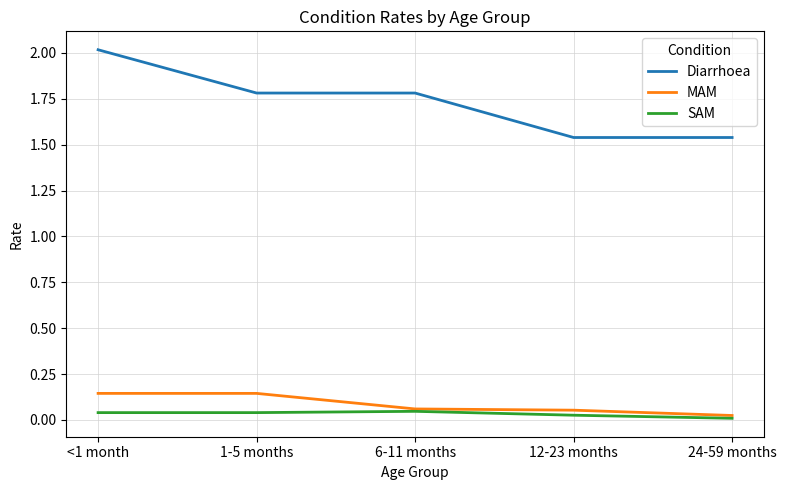

What is the difference between the highest and lowest values at 1-5 months?

1.7